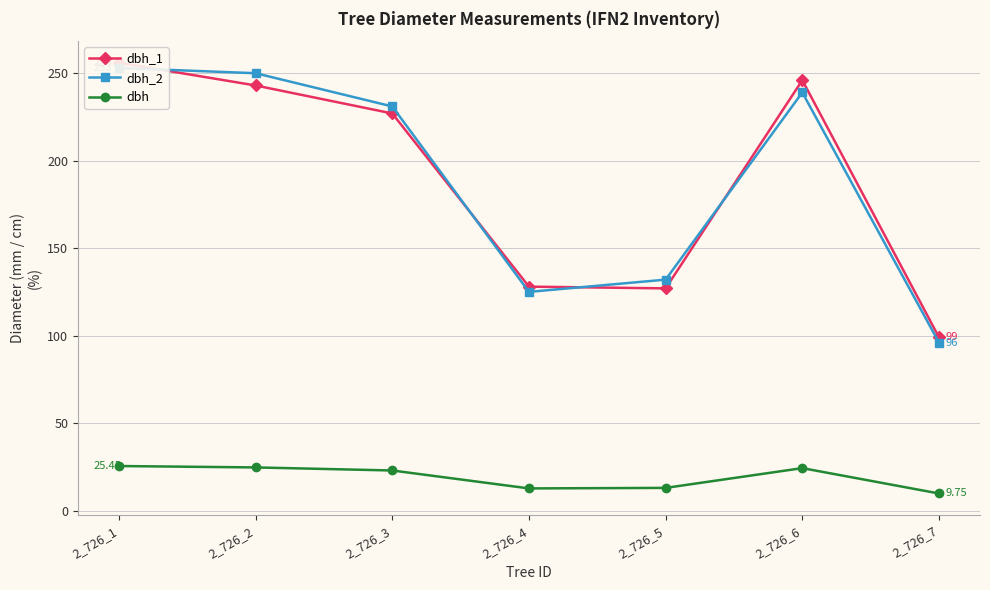

What is the value of the dbh point at the 7th from the left?

9.8